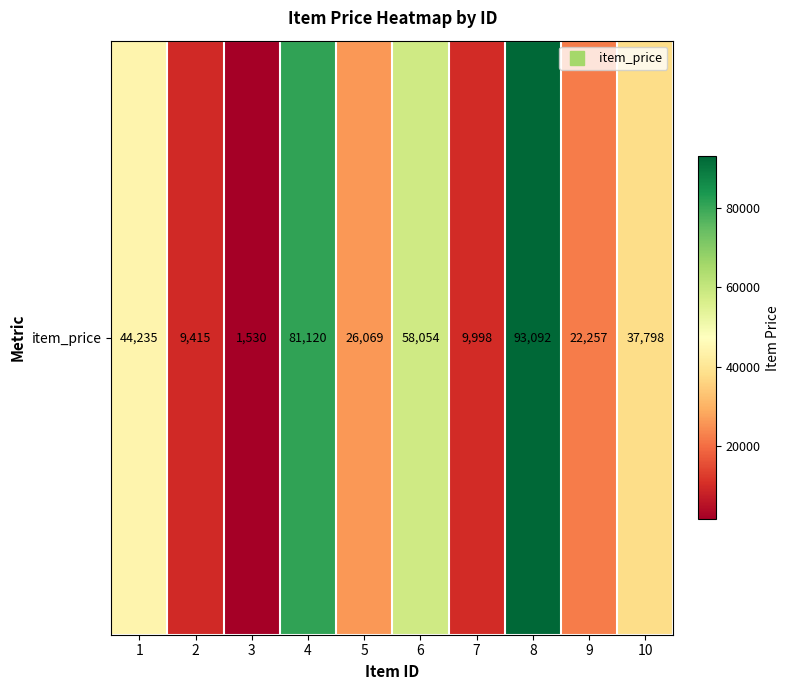

Is it true that the value at 9 is 22257?

True